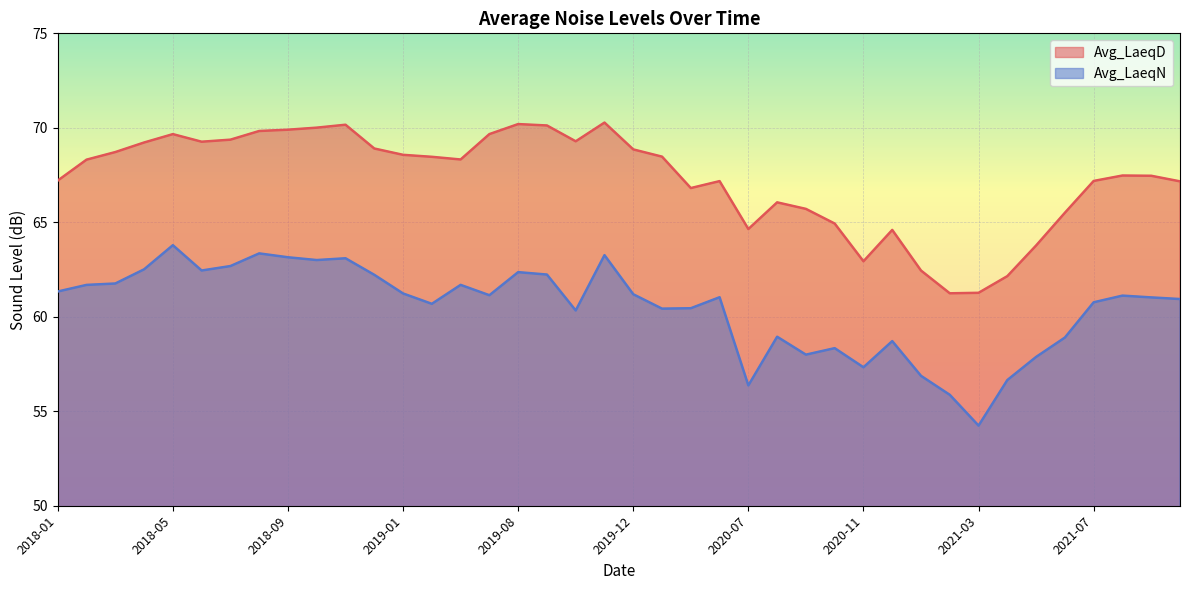

Which series has the largest total across all categories?

Avg_LaeqD